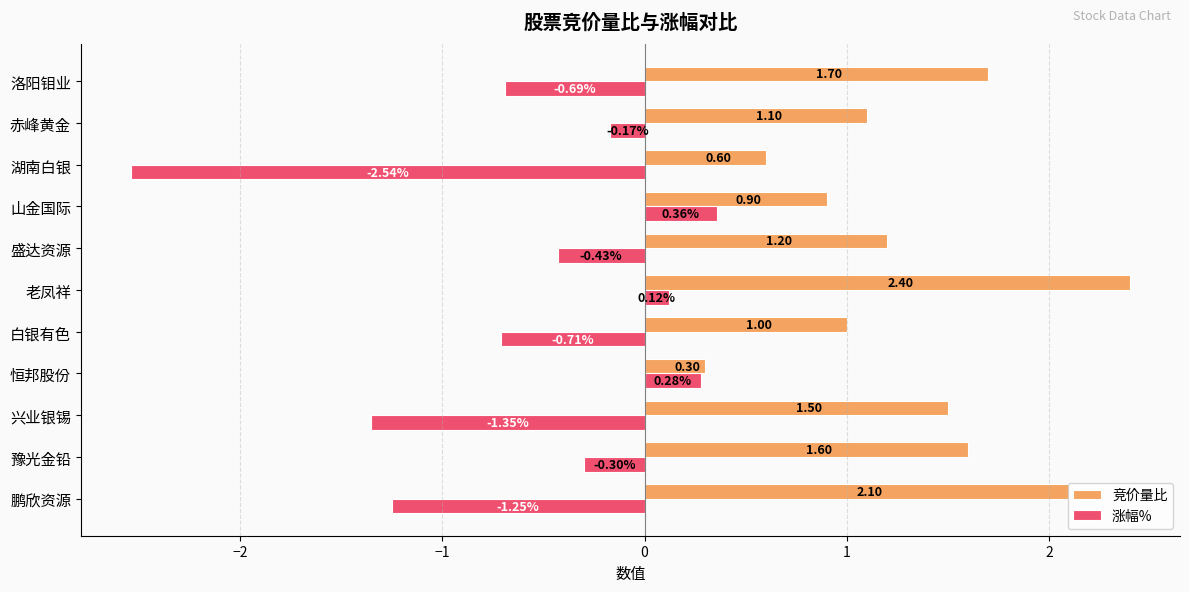

Which series has the largest total across all categories?

竞价量比